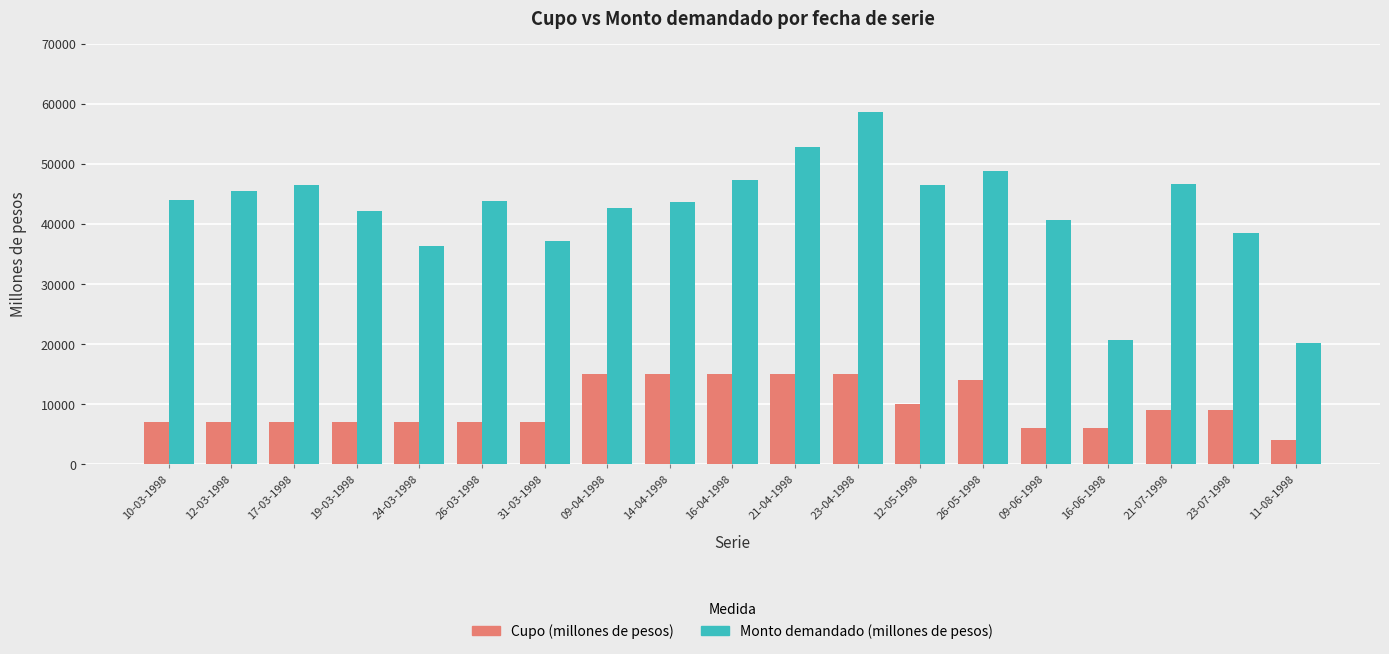

What is the sum of all Cupo (millones de pesos) values?

182000